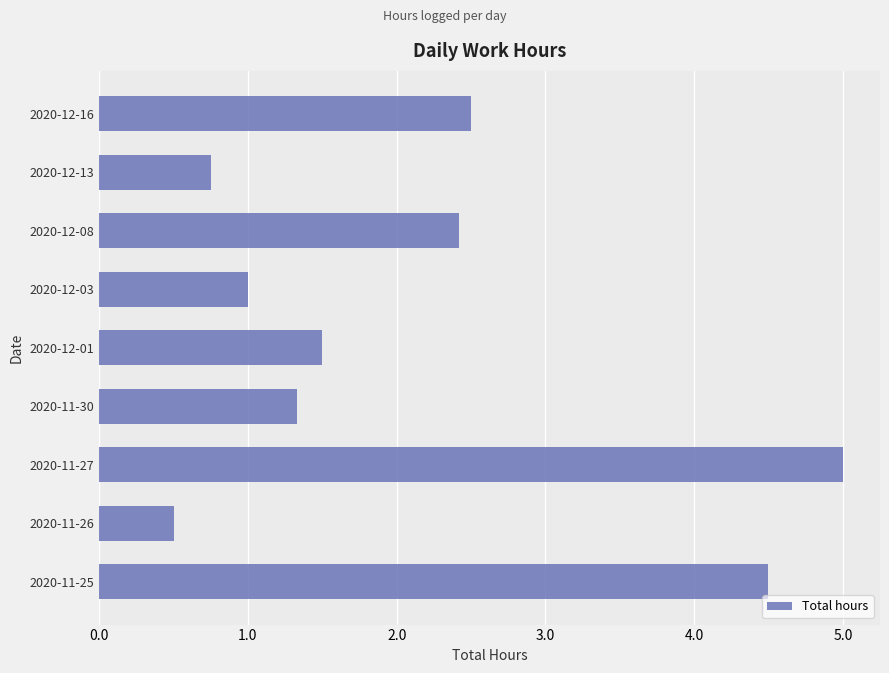

True or false: the data shows 1.3 at 2020-11-30.

True